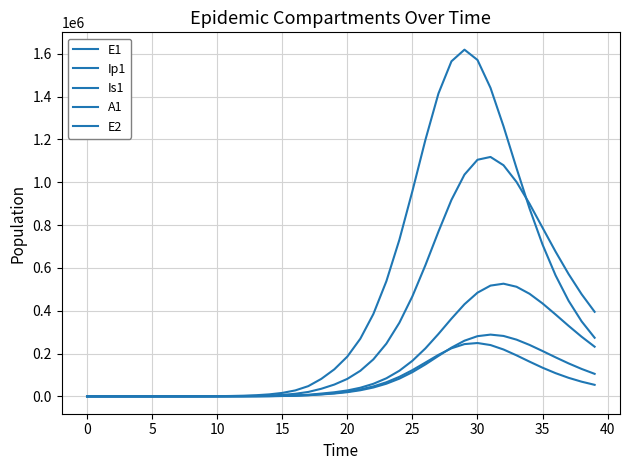

At which category is the sum across all series the highest?

30